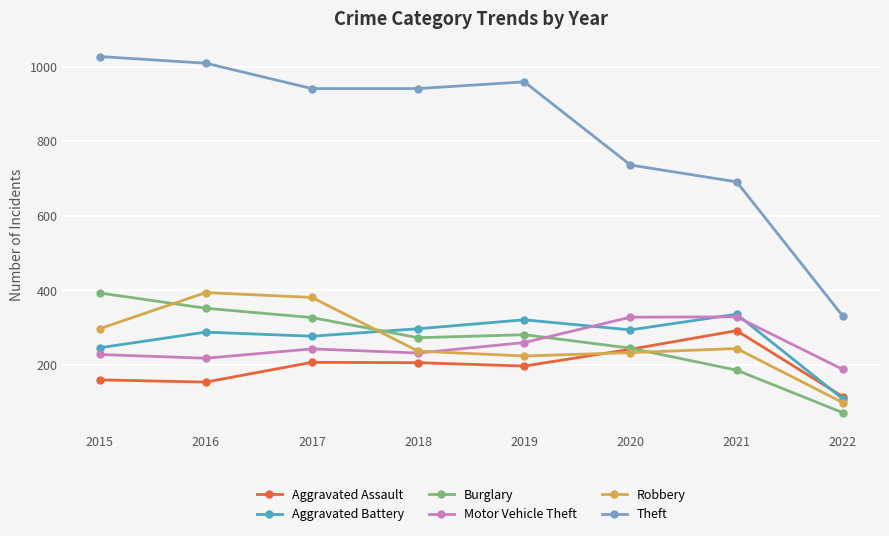

Between 2019 and 2020, which series saw the biggest shift?

Theft